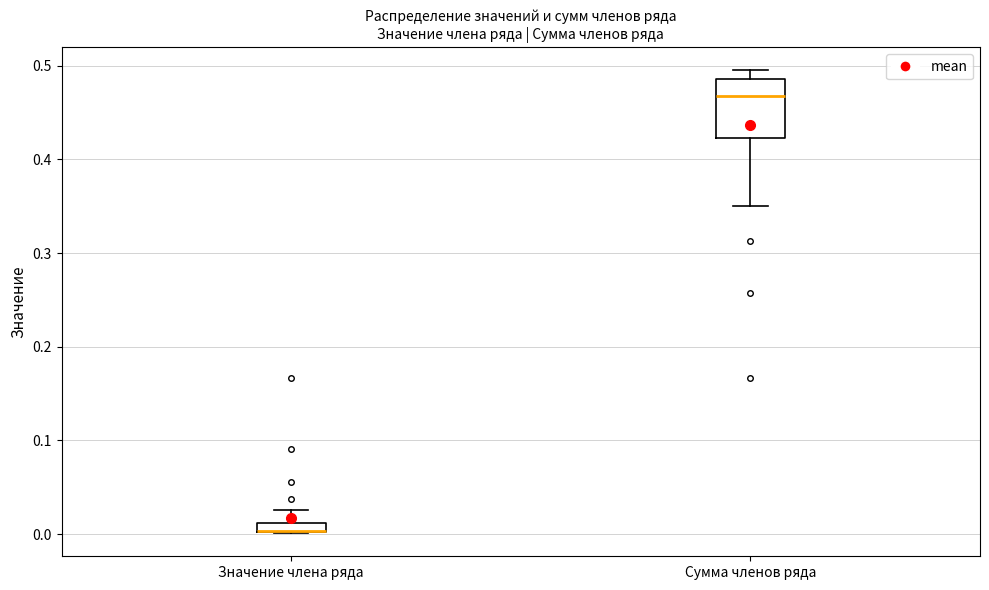

Which box is the tallest, from its lower edge to its upper edge?

Сумма членов ряда